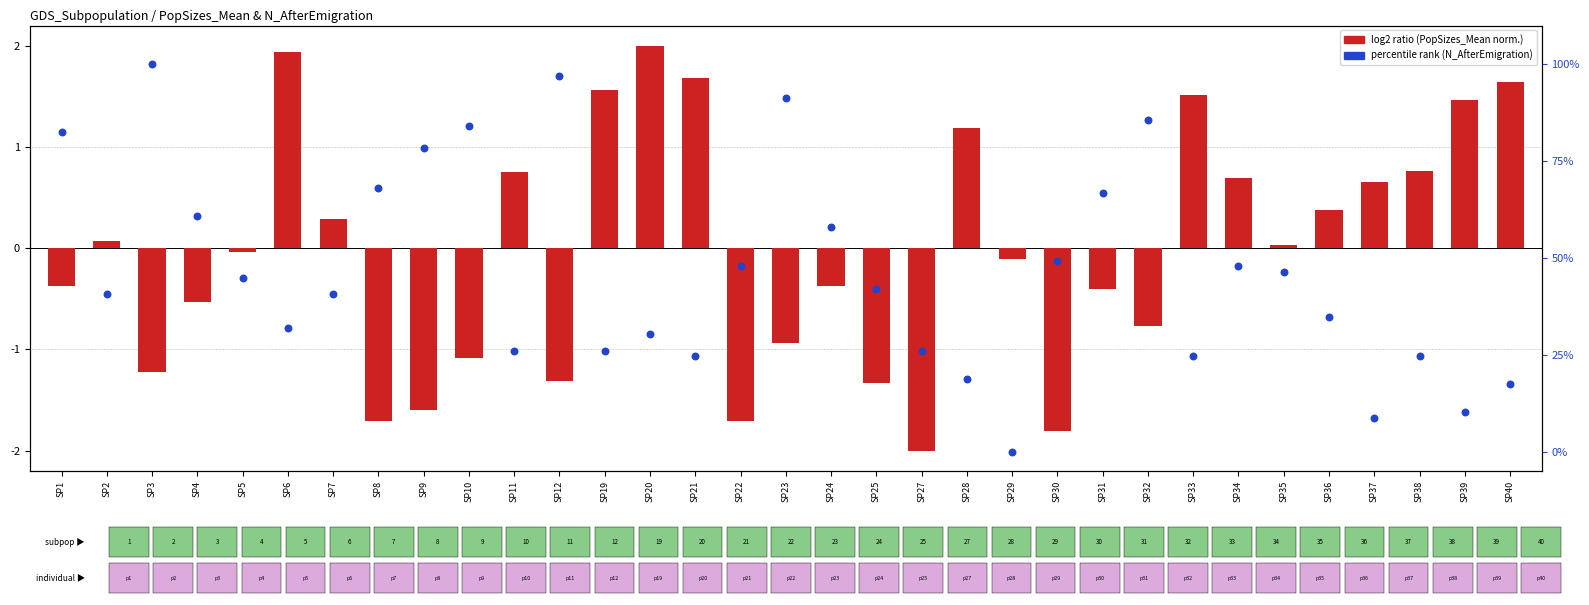

What is the total value across all series at SP6?

33.8